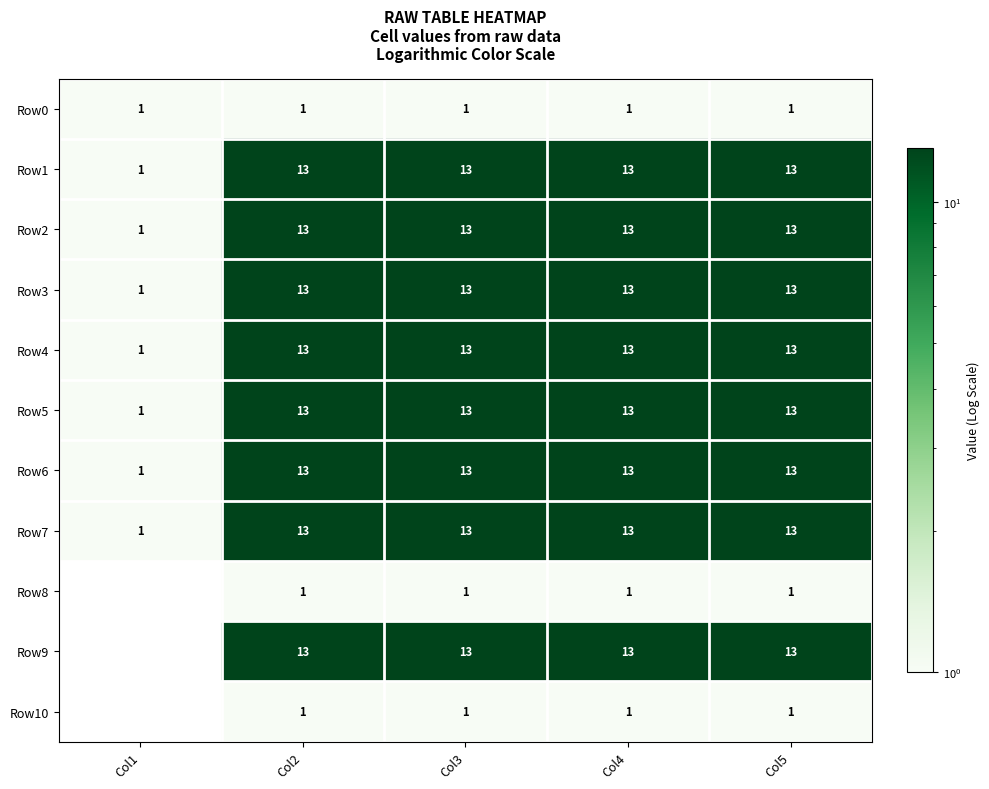

What is the spread (max minus min) of values at Col2?

12